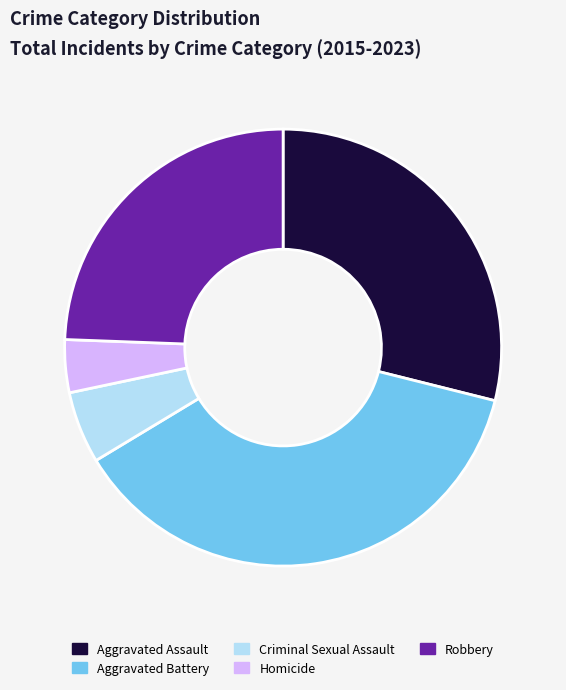

Between Criminal Sexual Assault and Robbery, which is larger?

Robbery